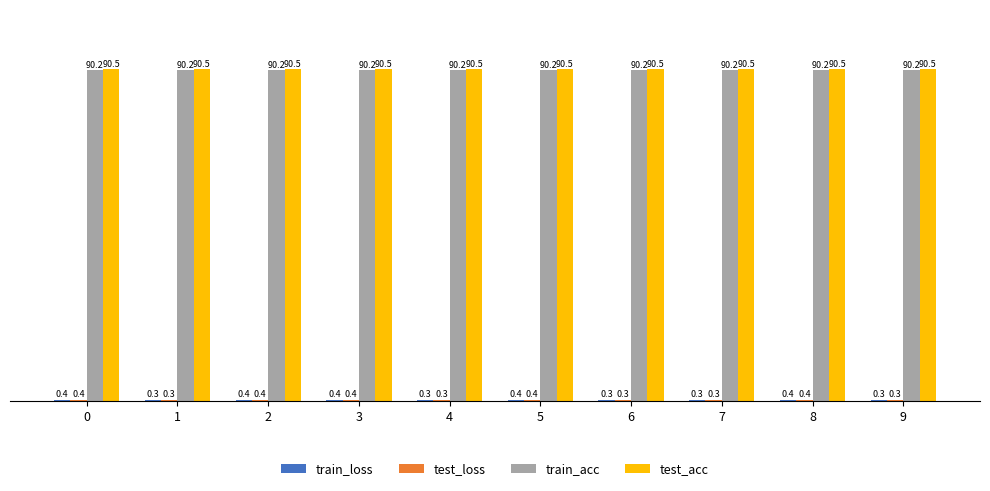

What is the approximate value of train_acc at 5?

90.2